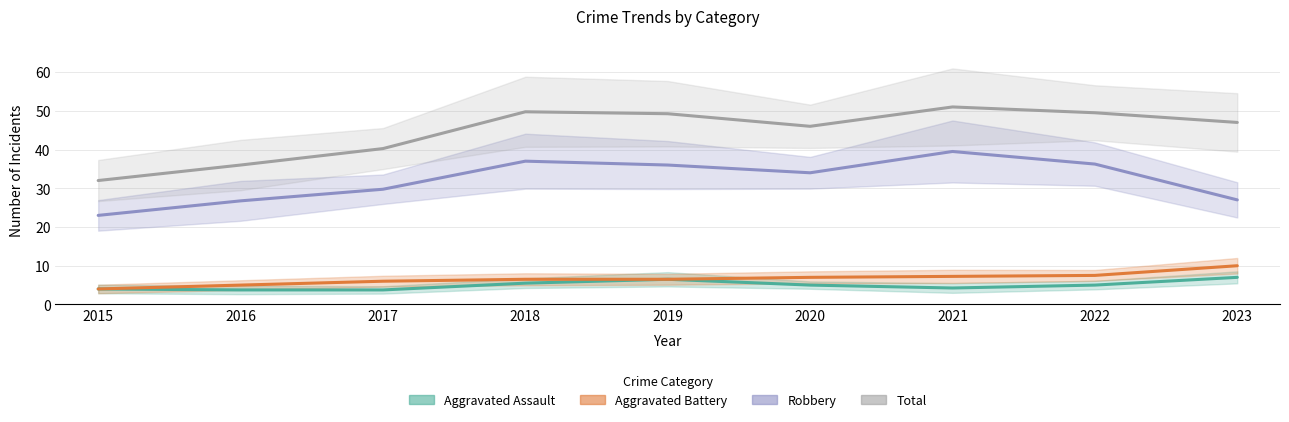

True or false: Aggravated Battery has more than 0 interior local peaks.

False